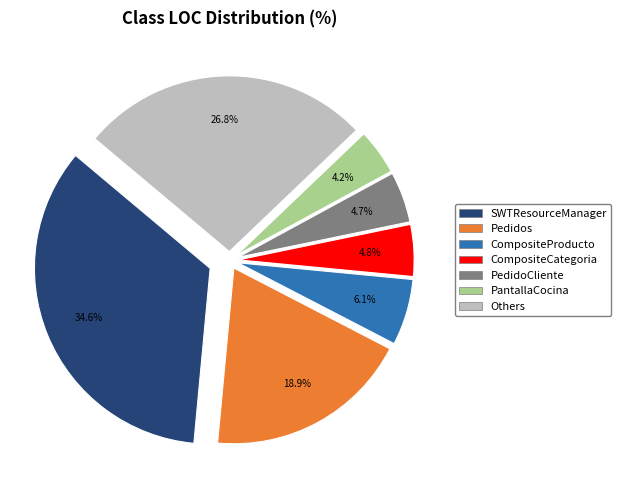

Is there a majority slice in this chart?

No